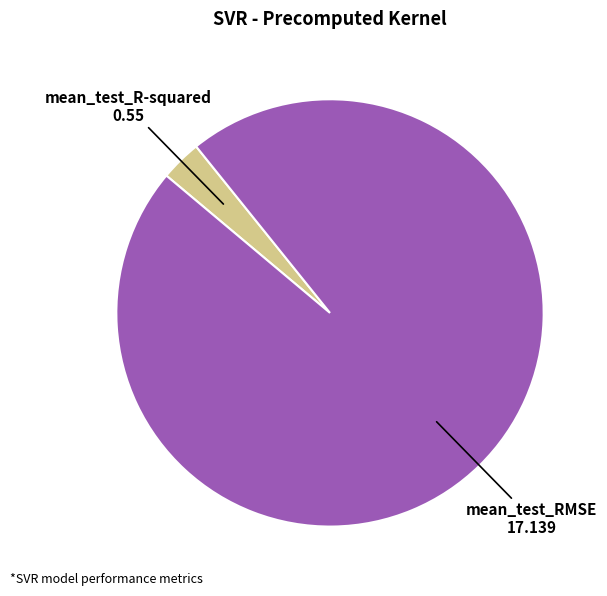

Does any single category account for the majority?

Yes